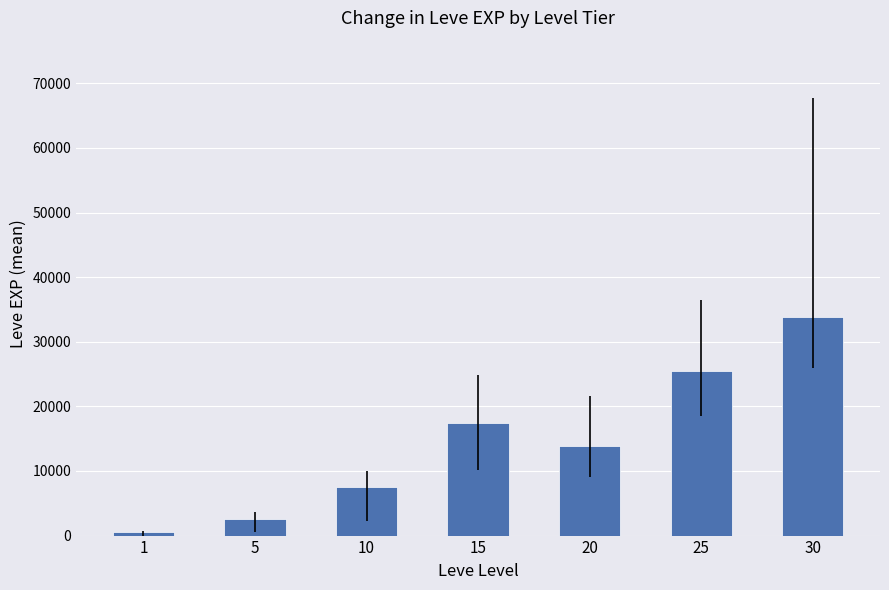

What is the value of the 3rd bar from the left?

7475.0